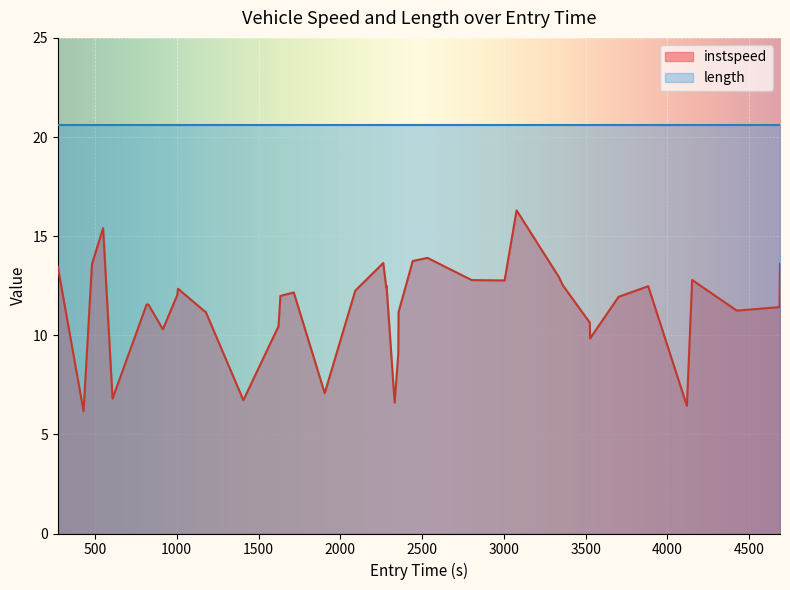

What is the ratio of the value at 4424.335736943463 to the value at 2332.262224705082?

1.7